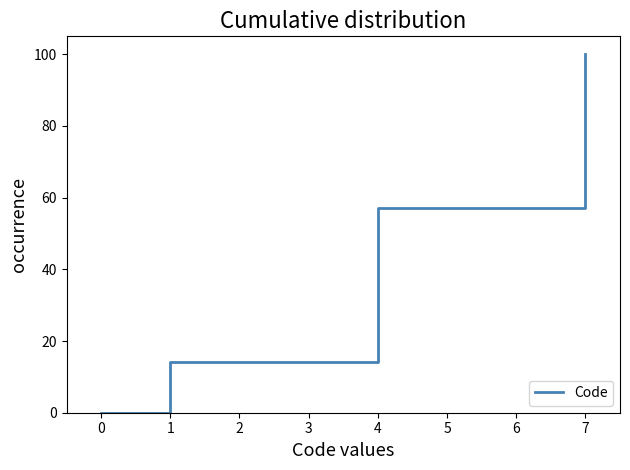

Rank the categories by value from highest to lowest.

7, 4, 1, 0